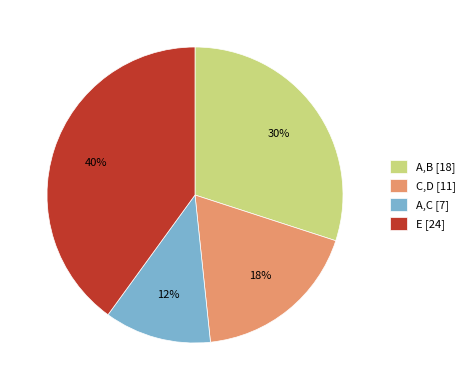

To the nearest percent, what is the difference between the largest and smallest slice percentages?

28%